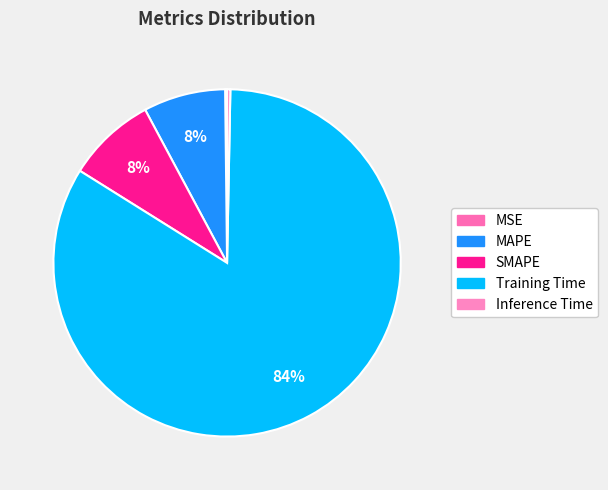

Which category has the smallest portion of the pie?

MSE